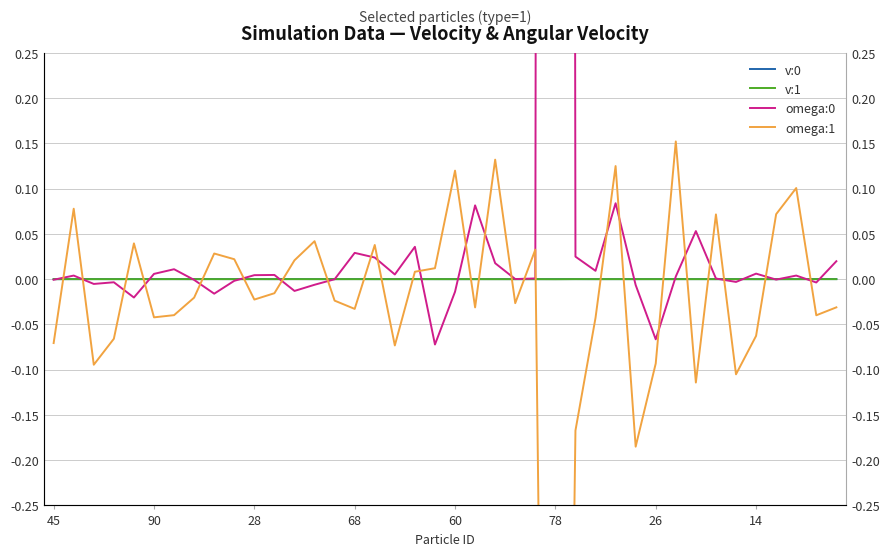

What are all the series names shown in the legend?

v:0, v:1, omega:0, omega:1